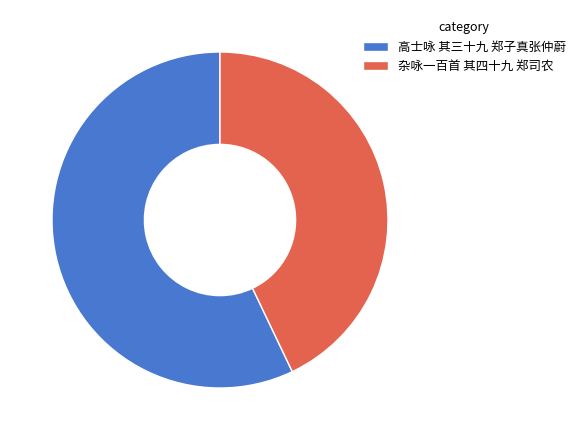

What is the smallest slice in the pie chart?

杂咏一百首 其四十九 郑司农